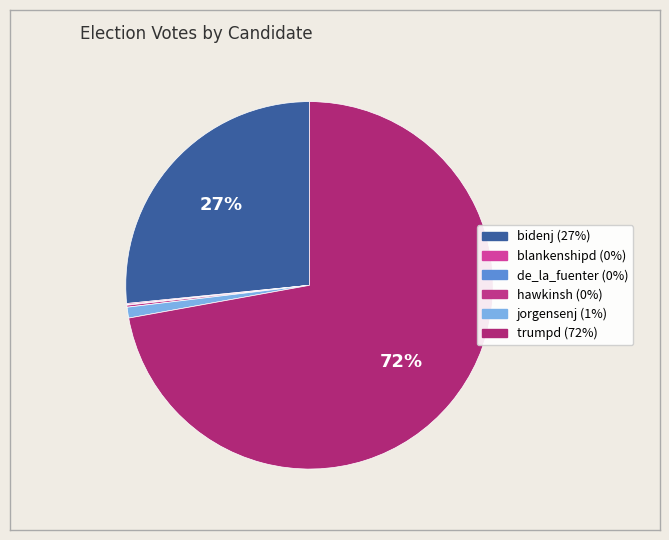

What is the majority slice?

trumpd